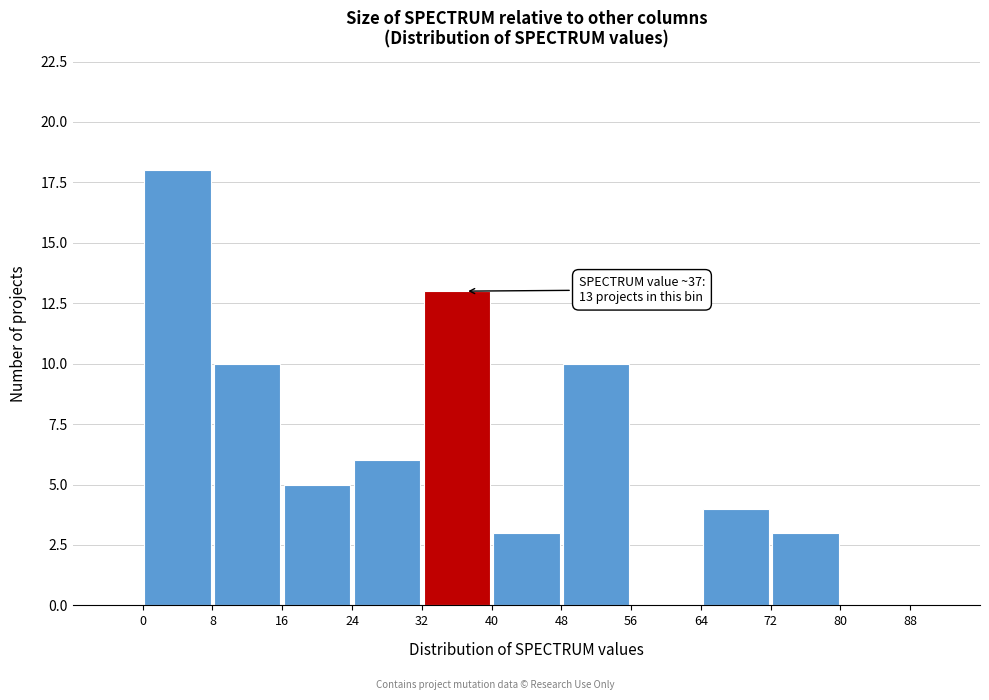

Over which range of the x-axis is the bar tallest?

0 to 8